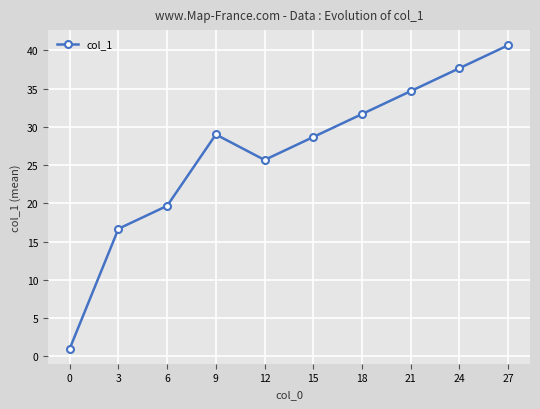

Is it true that the value at 9 is 29.0?

True